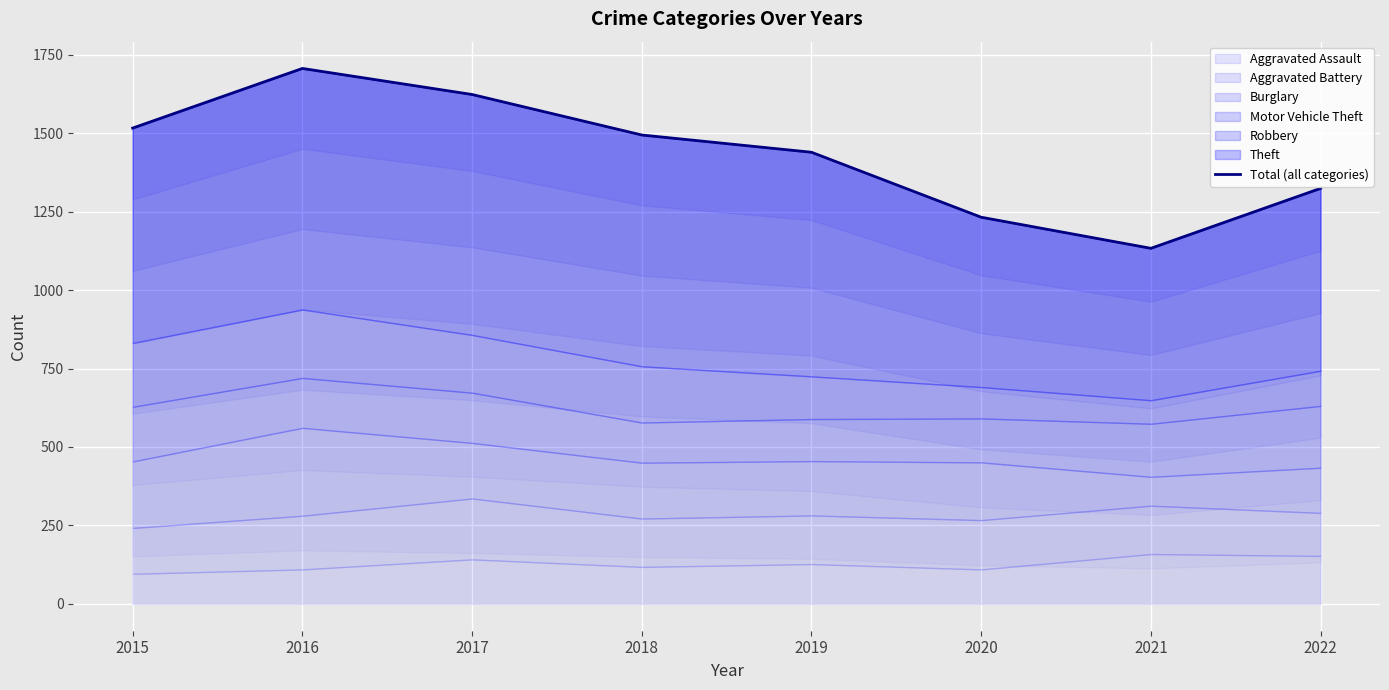

At which category does the chart reach its minimum across all series?

2021